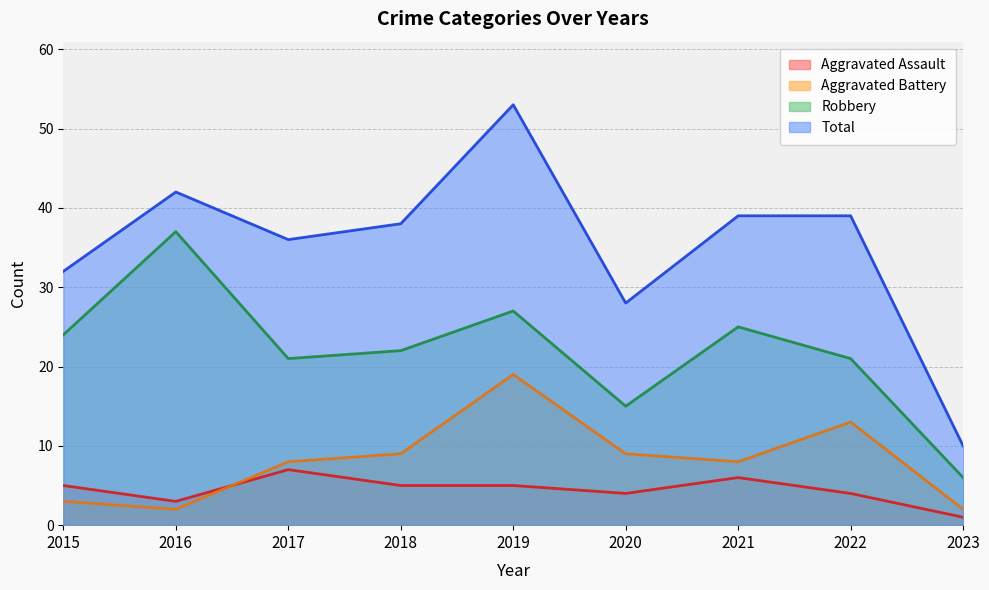

True or false: Aggravated Battery and Total intersect in this chart.

False